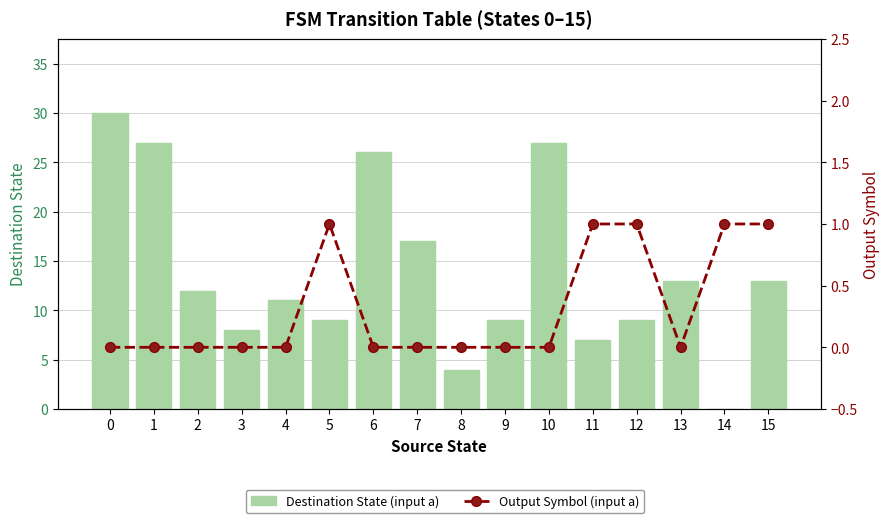

Where is Destination State (input a) nearest to the value 15?

7